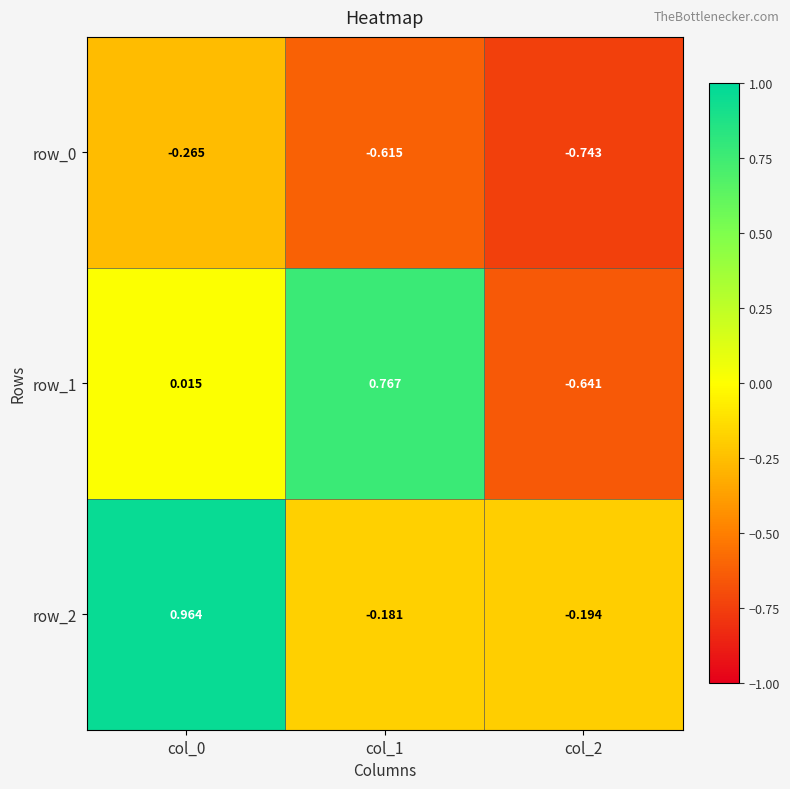

The row_0 series shows -0.2 at col_1. True or false?

False